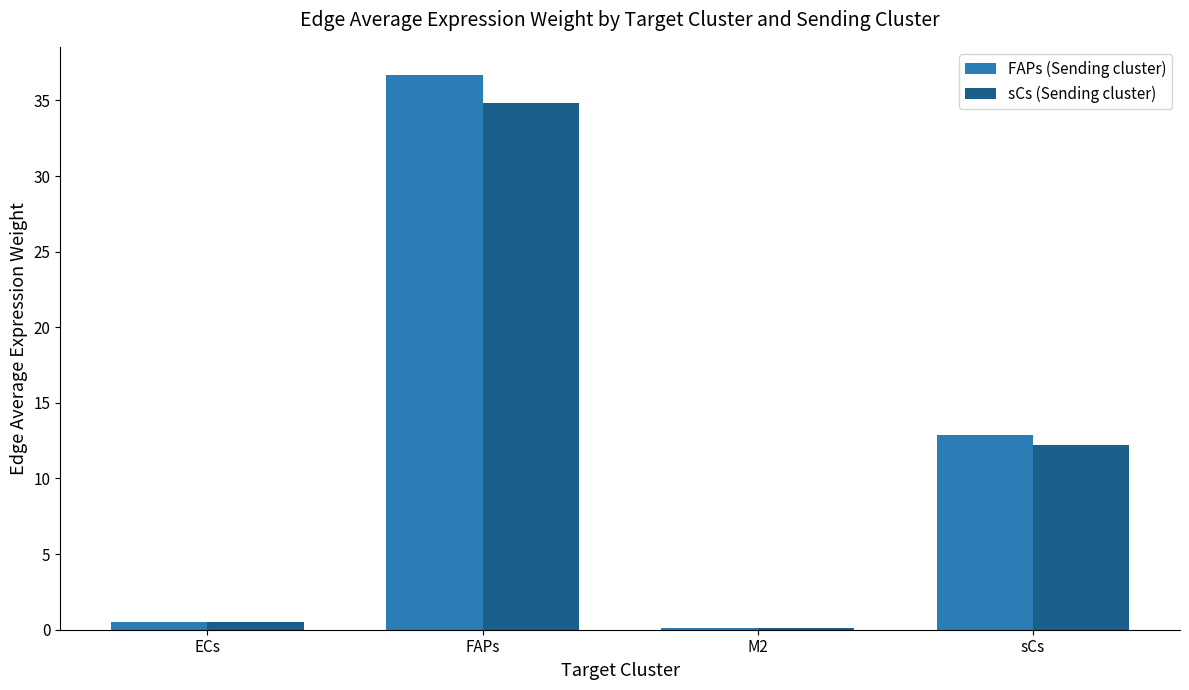

Reading right to left, transcribe all the data shown in this chart.

FAPs (Sending cluster): sCs=12.8	M2=0.1	FAPs=36.7	ECs=0.5
sCs (Sending cluster): sCs=12.2	M2=0.1	FAPs=34.8	ECs=0.5